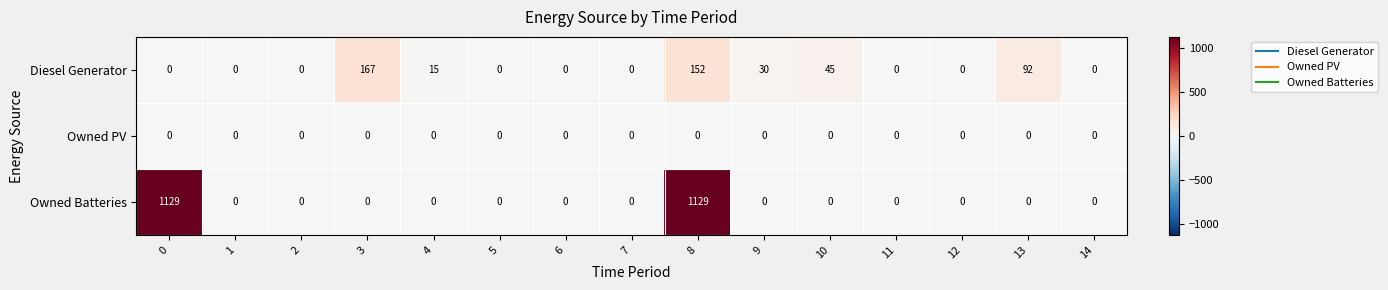

What is the average value of the Owned Batteries series?

151